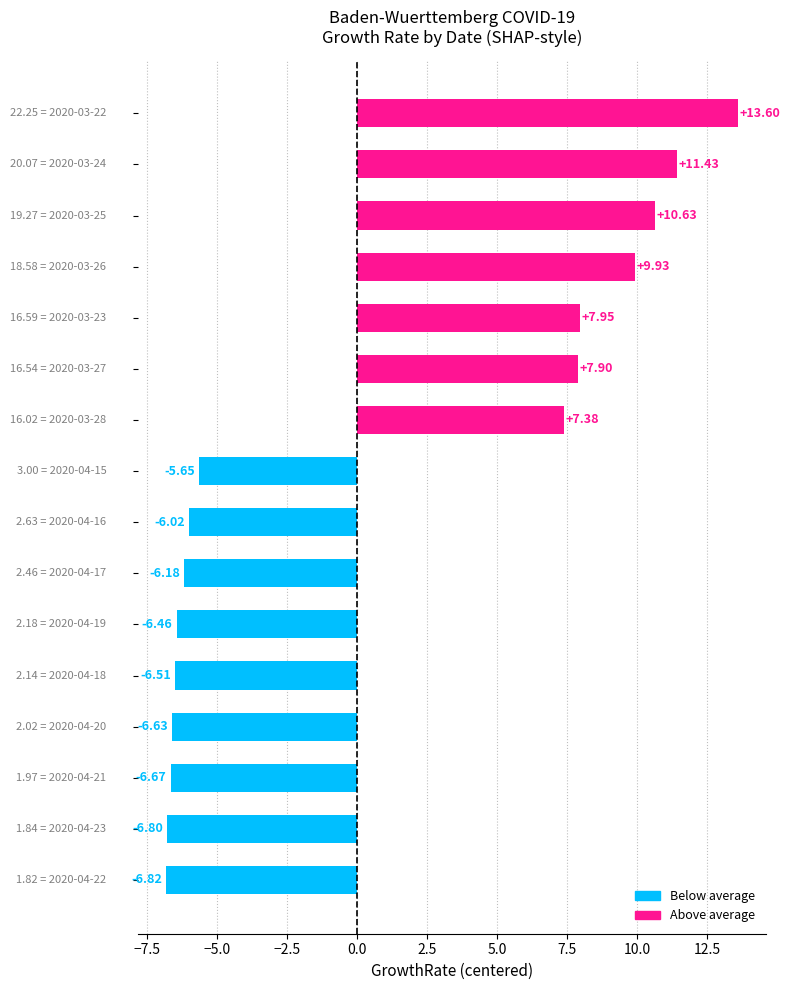

What is the difference between the second highest and second lowest values?

18.2